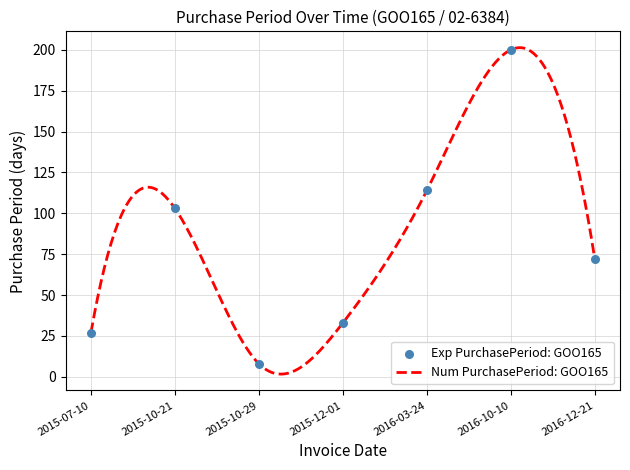

Approximately how many times larger is the value at 2016-12-21 compared to 2016-03-24?

0.6